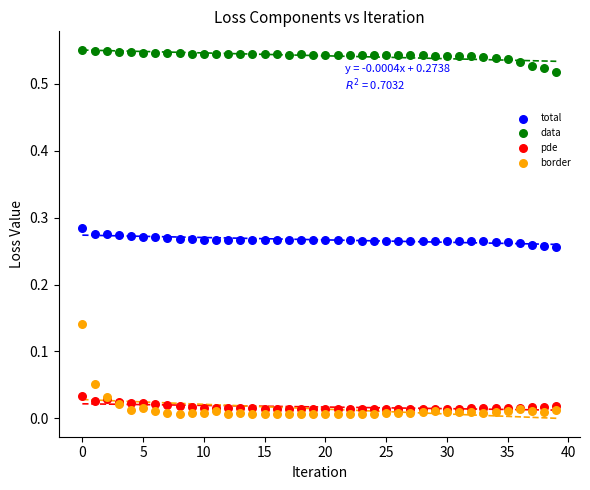

Which series has the largest Y range (max minus min)?

border